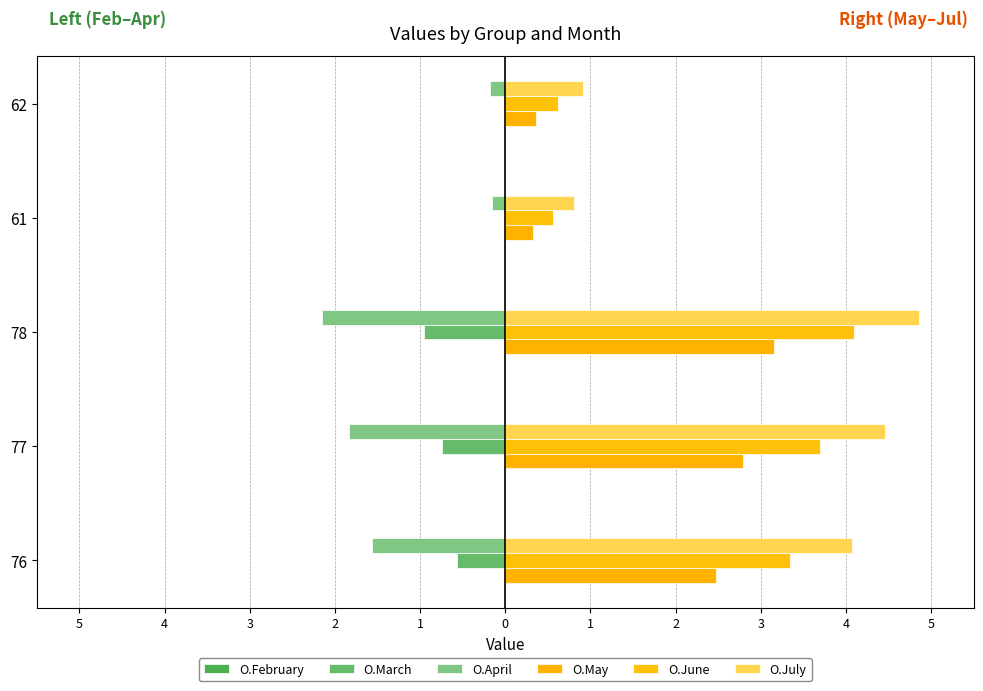

What is the value of the O.June bar at the 5th from the left?

0.6